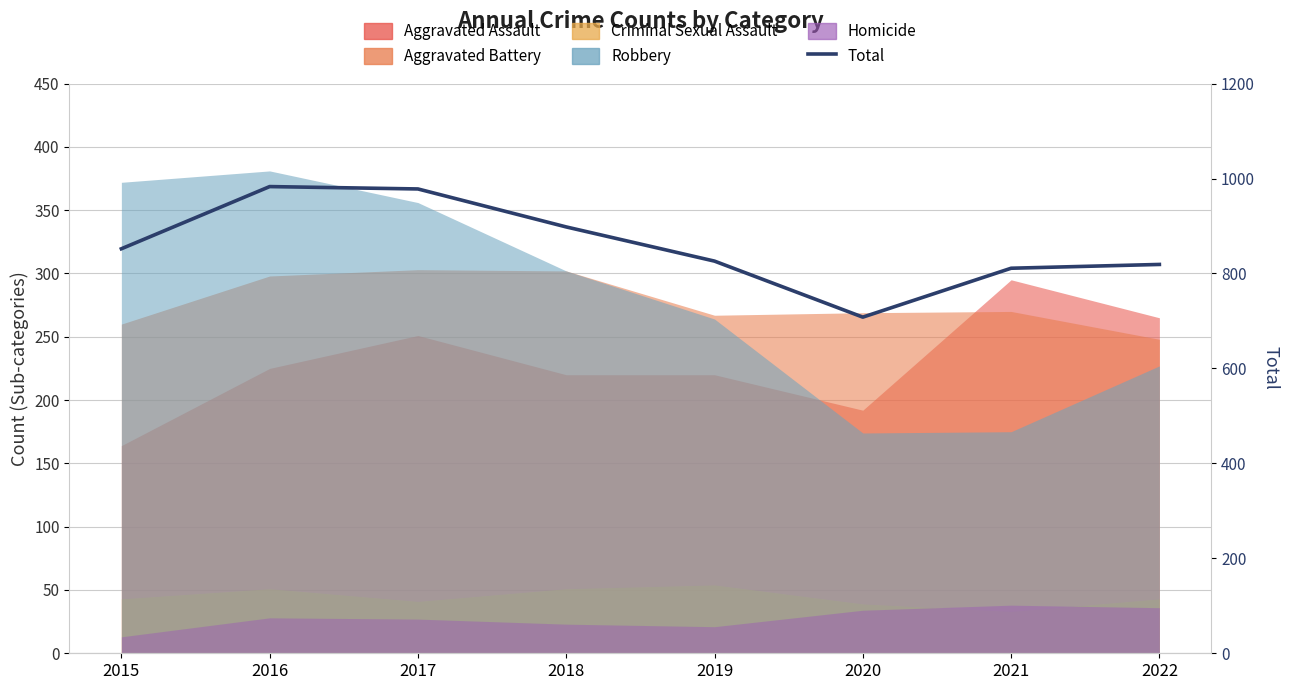

What is the sum of all values?

6875